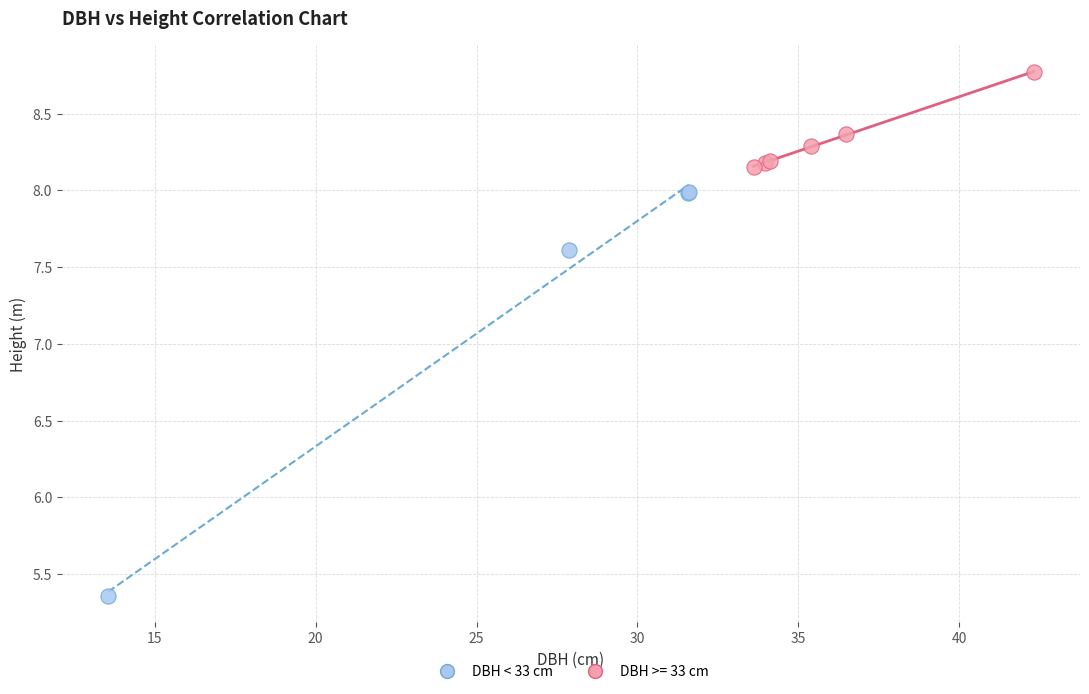

Which series contains the highest Y value?

DBH >= 33 cm